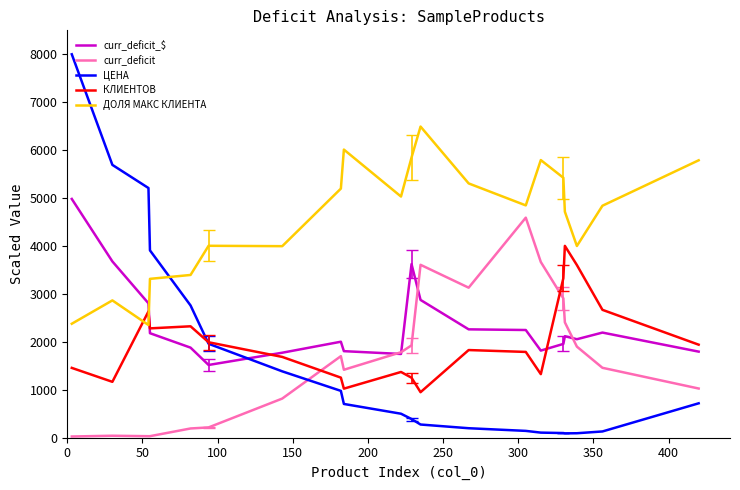

Which series ends up on top after the final intersection of ДОЛЯ МАКС КЛИЕНТА and КЛИЕНТОВ?

ДОЛЯ МАКС КЛИЕНТА